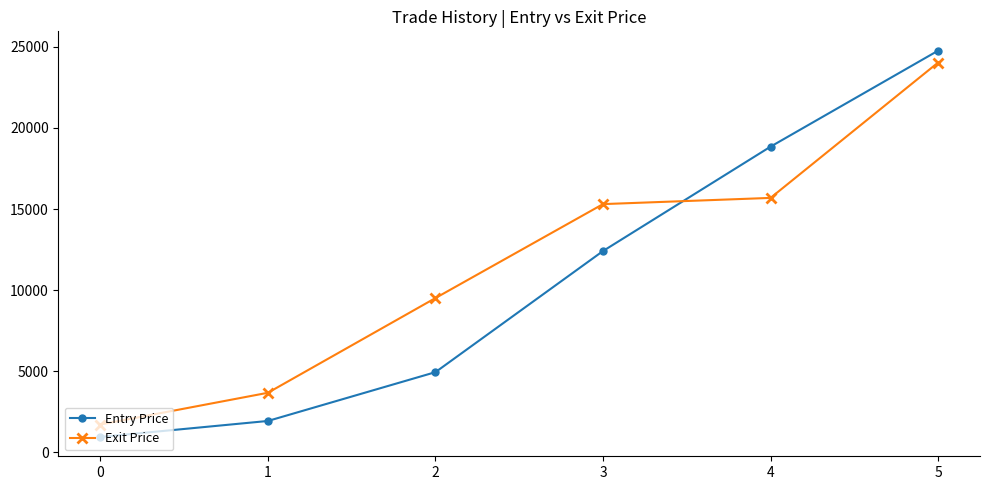

How many intersections are there between Entry Price and Exit Price?

1